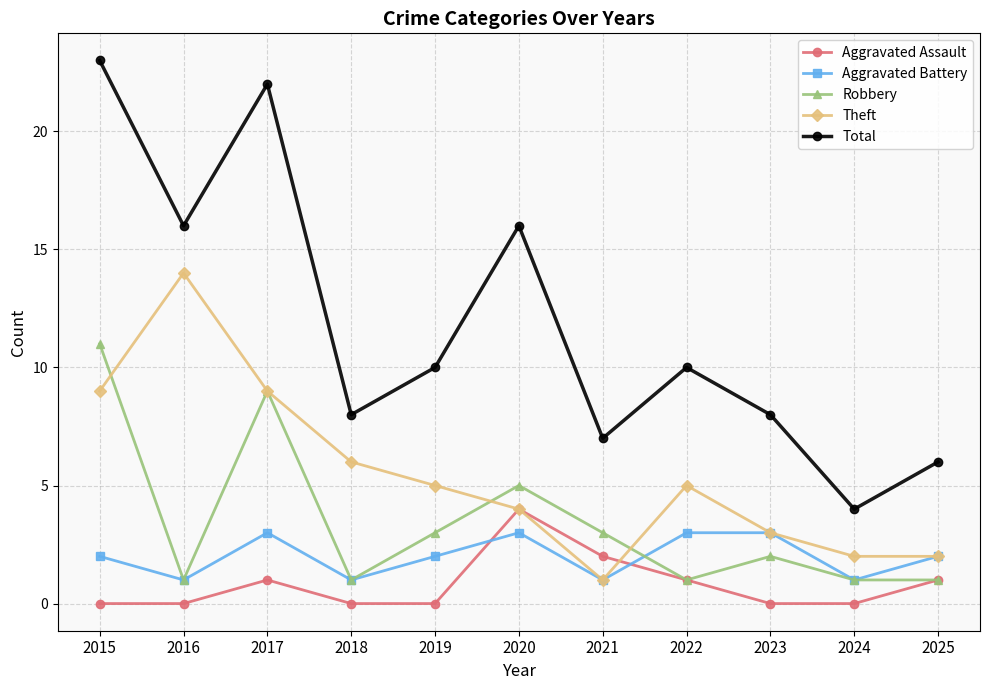

What is the spread (max minus min) of values at 2019?

10